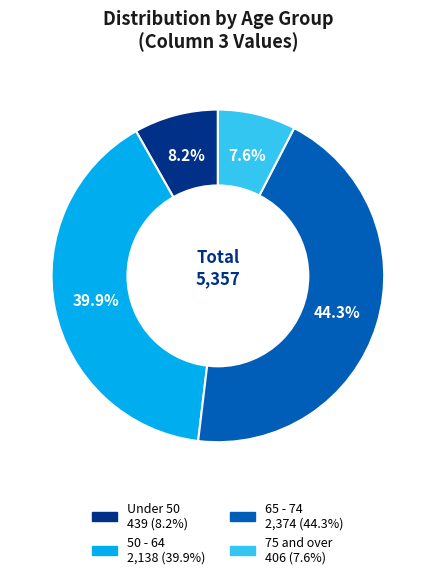

Count the number of slices in the pie.

4